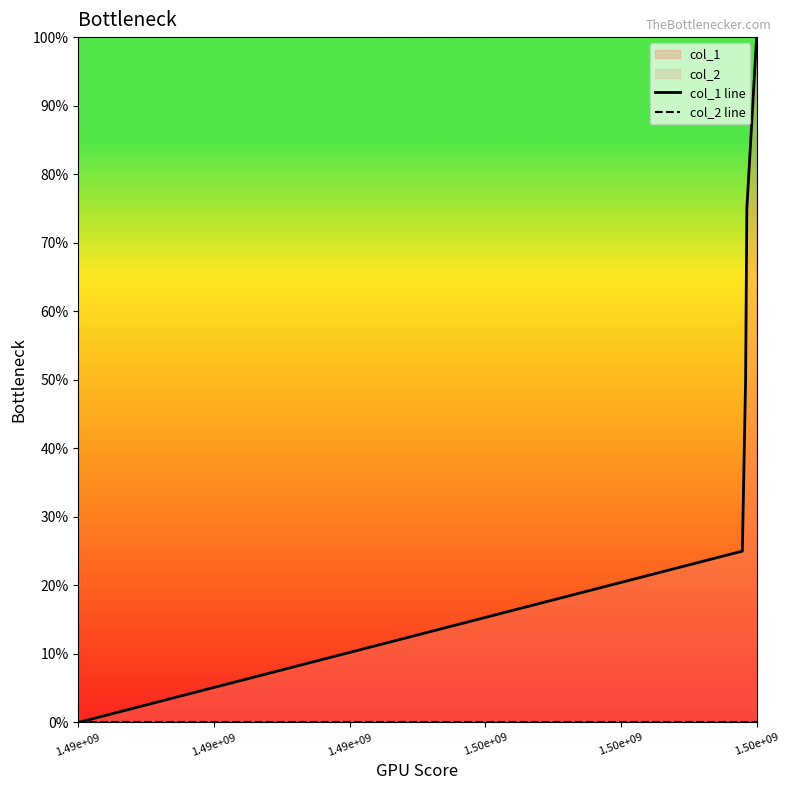

Rank the series by their average value, from highest to lowest.

col_1 line, col_2 line